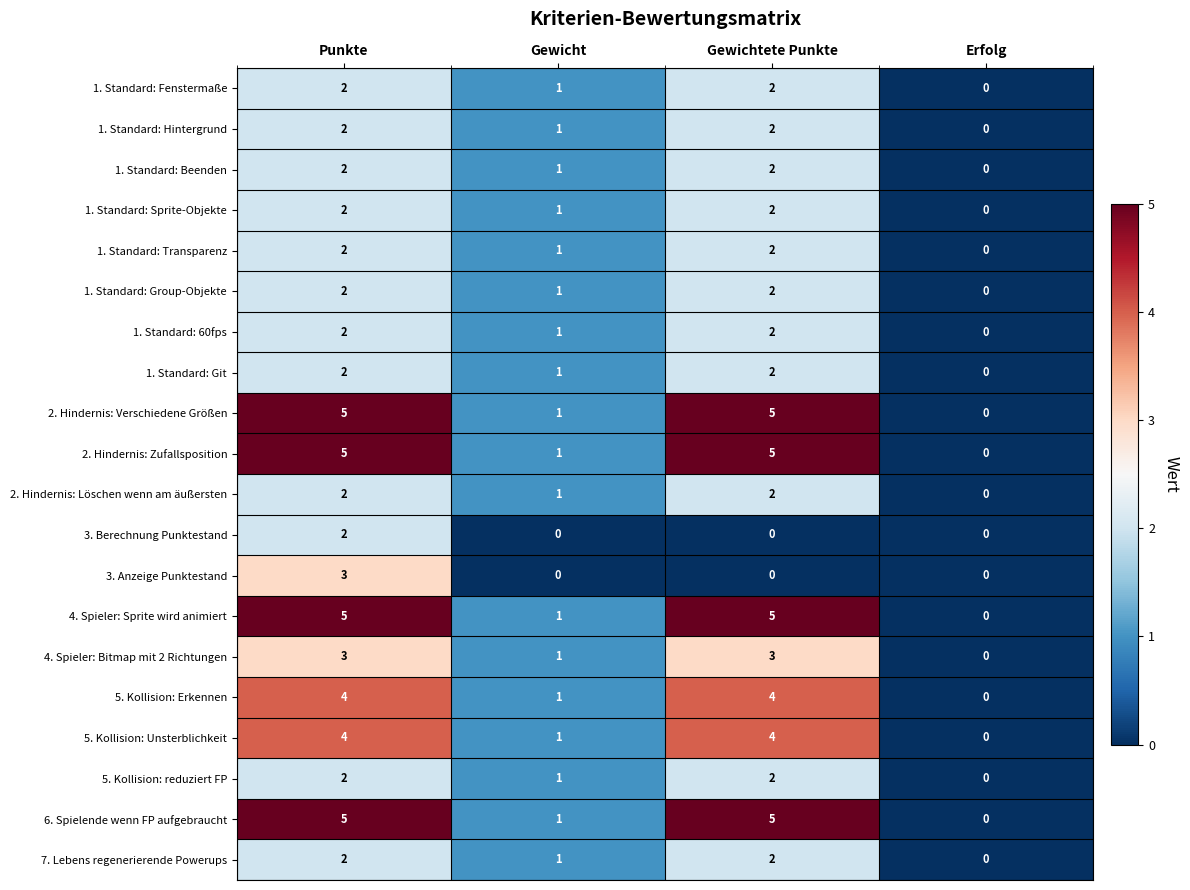

What is the difference between the maximum and second lowest values in the 4. Spieler: Sprite wird animiert series?

4